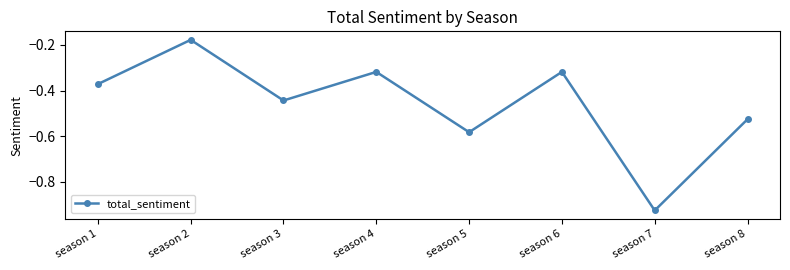

Where is the first local maximum?

season 2